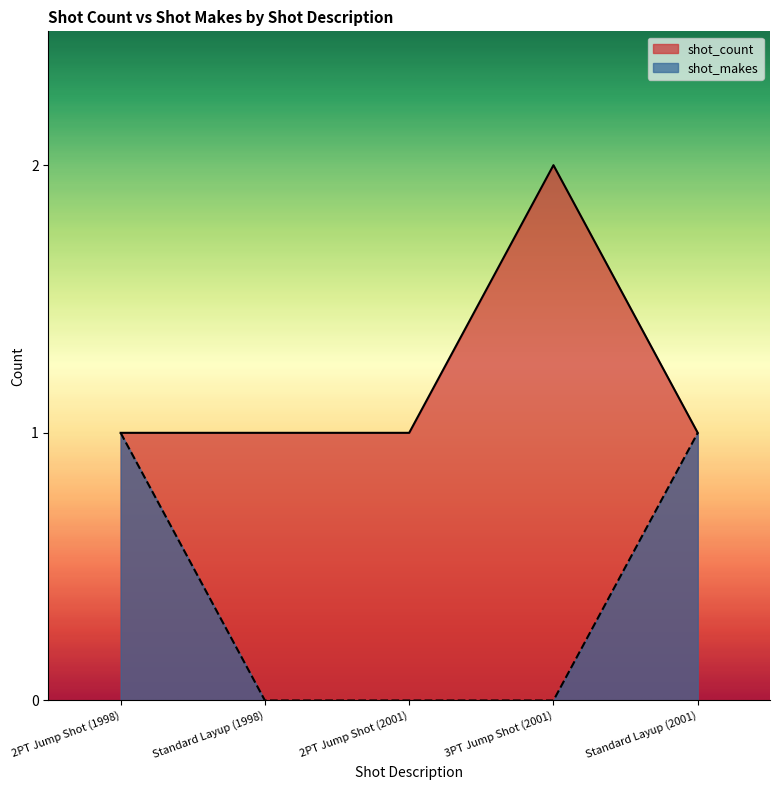

Rank the series by their maximum value, from lowest to highest.

shot_makes, shot_count